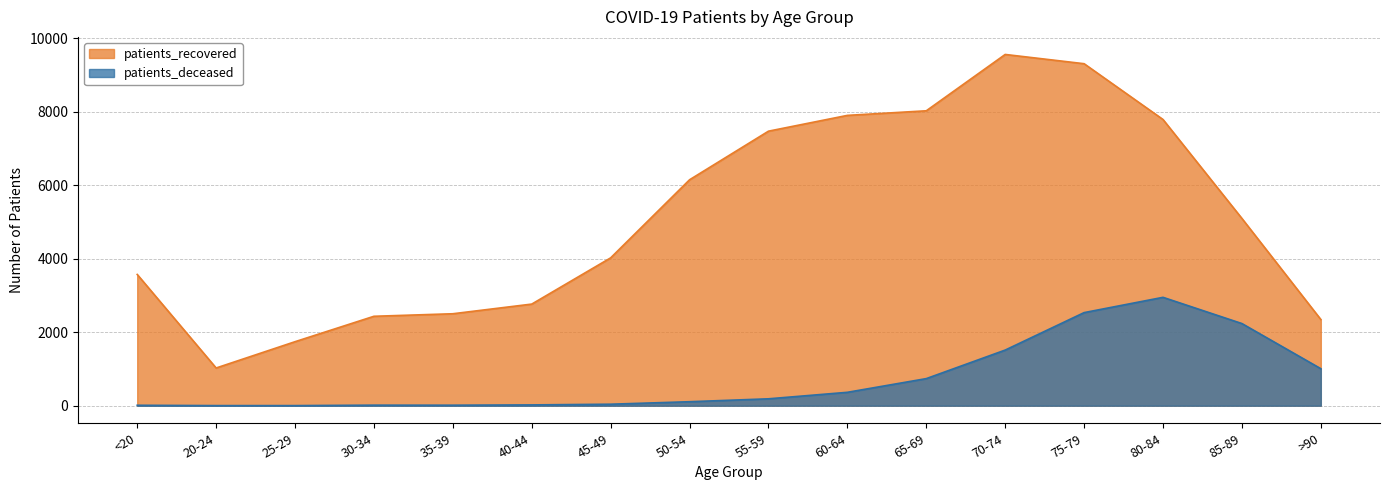

How many data points in patients_recovered are above 5099?

7